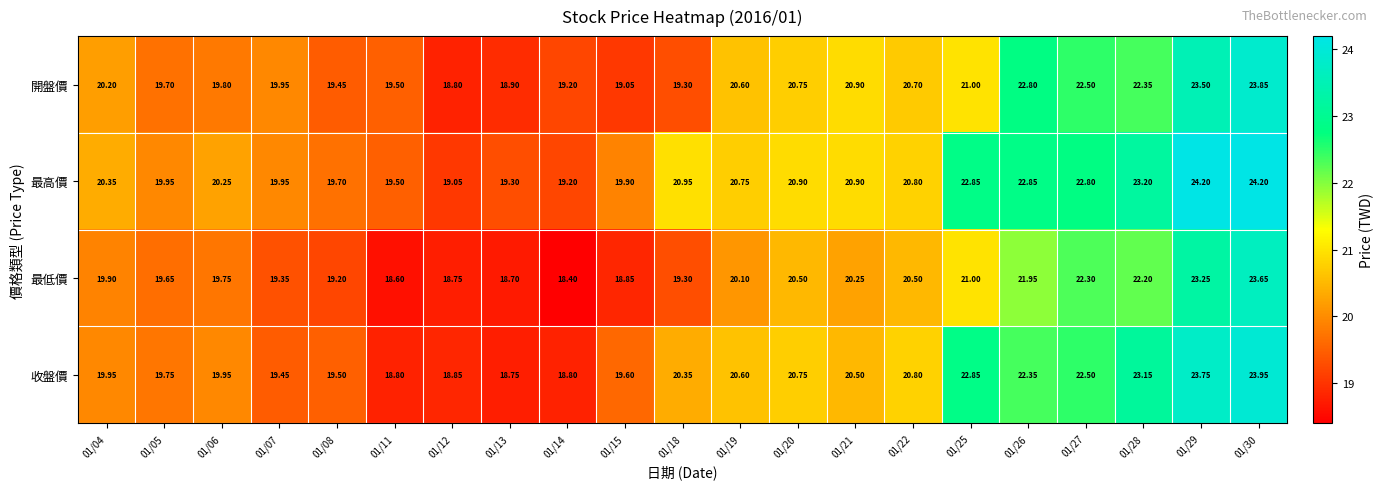

Rank the series by their maximum value, from lowest to highest.

最低價, 開盤價, 收盤價, 最高價